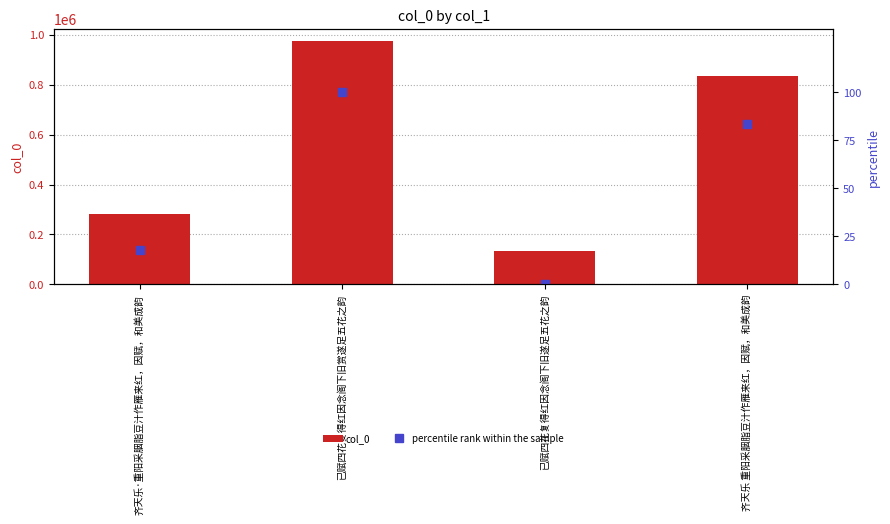

At how many categories does at least one series exceed 383657?

2